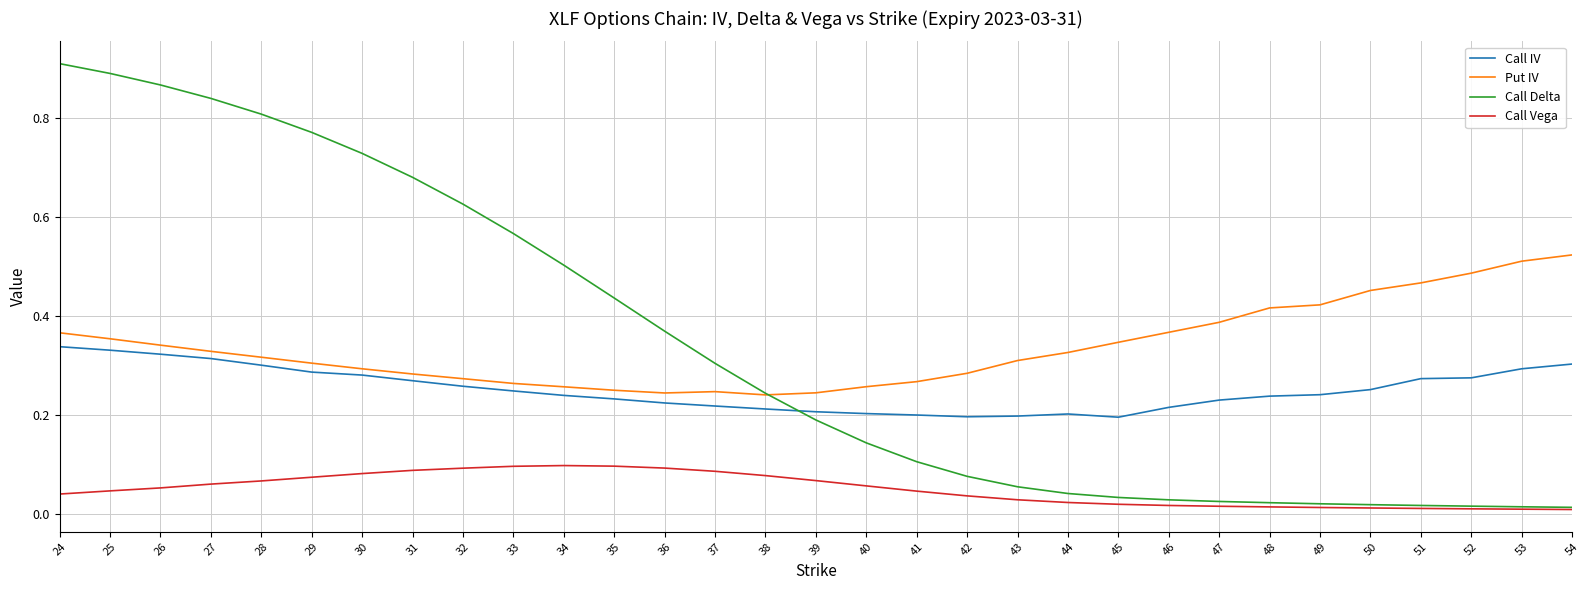

Is the value of Call Delta at 54 greater than the value of Put IV at 30?

No